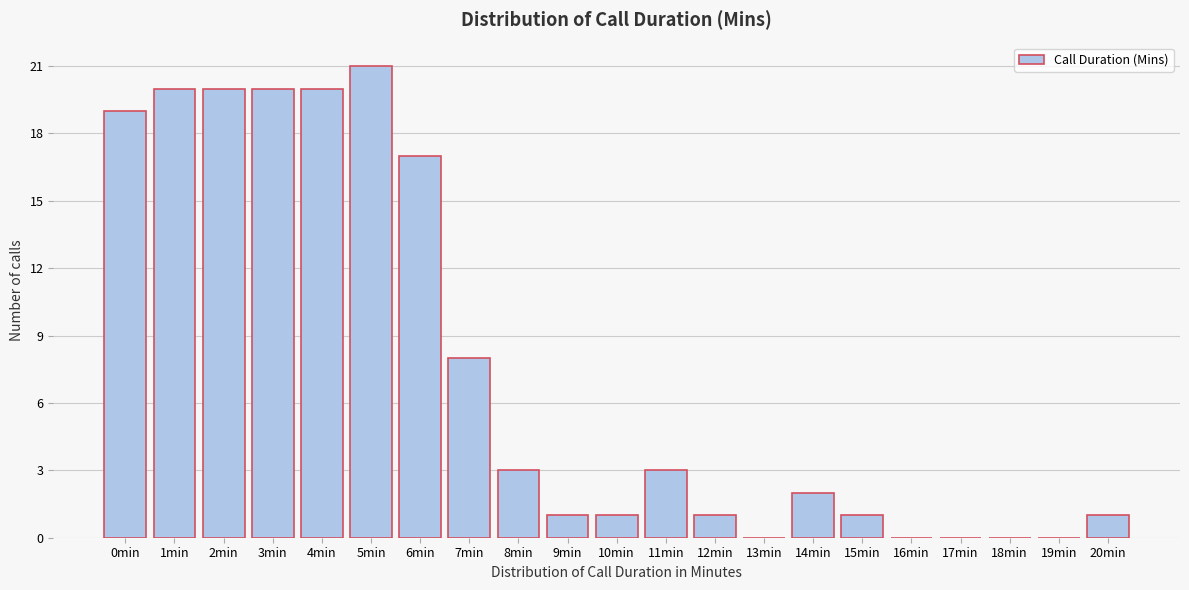

Reading left to right, what are all the values shown in this chart?

0min=19	1min=20	2min=20	3min=20	4min=20	5min=21	6min=17	7min=8	8min=3	9min=1	10min=1	11min=3	12min=1	13min=0	14min=2	15min=1	16min=0	17min=0	18min=0	19min=0	20min=1